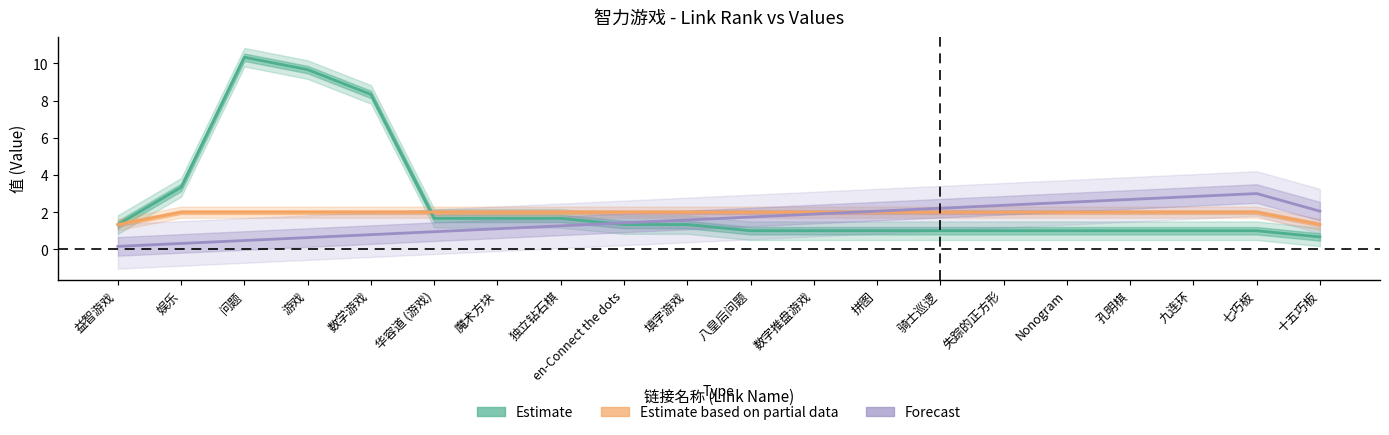

What are all the series names shown in the legend?

Estimate, Estimate based on partial data, Forecast